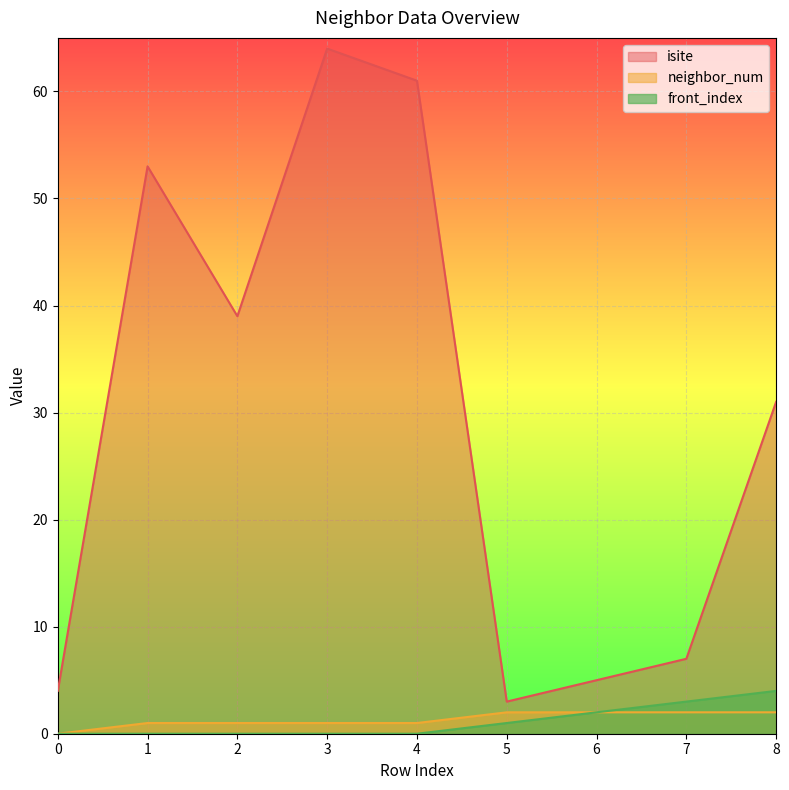

True or false: front_index and neighbor_num intersect in this chart.

False